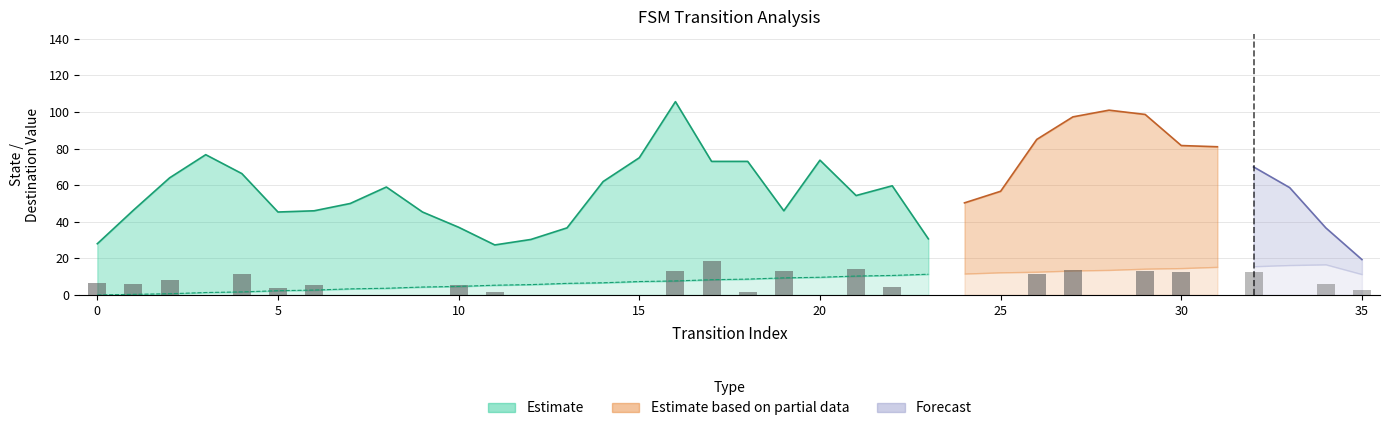

At which label does destination_state first exceed 47?

2